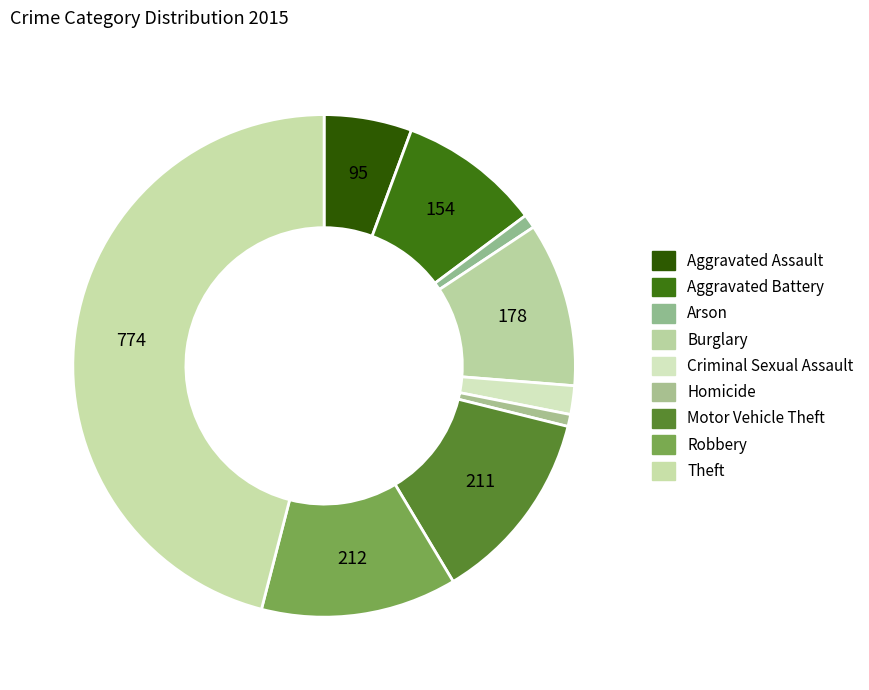

Count the number of slices in the pie.

9